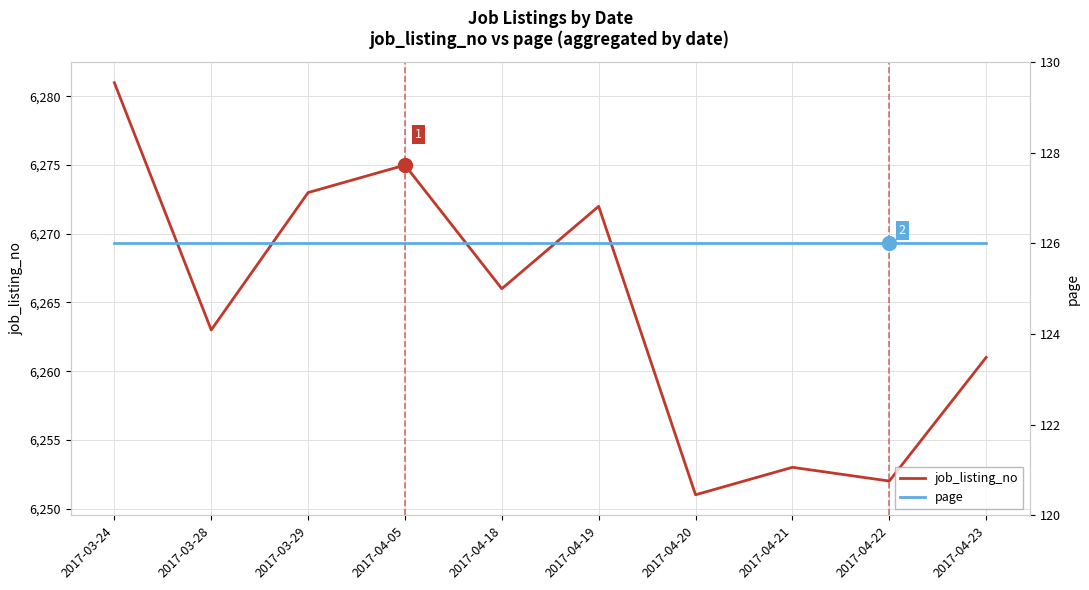

Rank the series by their average value, from lowest to highest.

page, job_listing_no